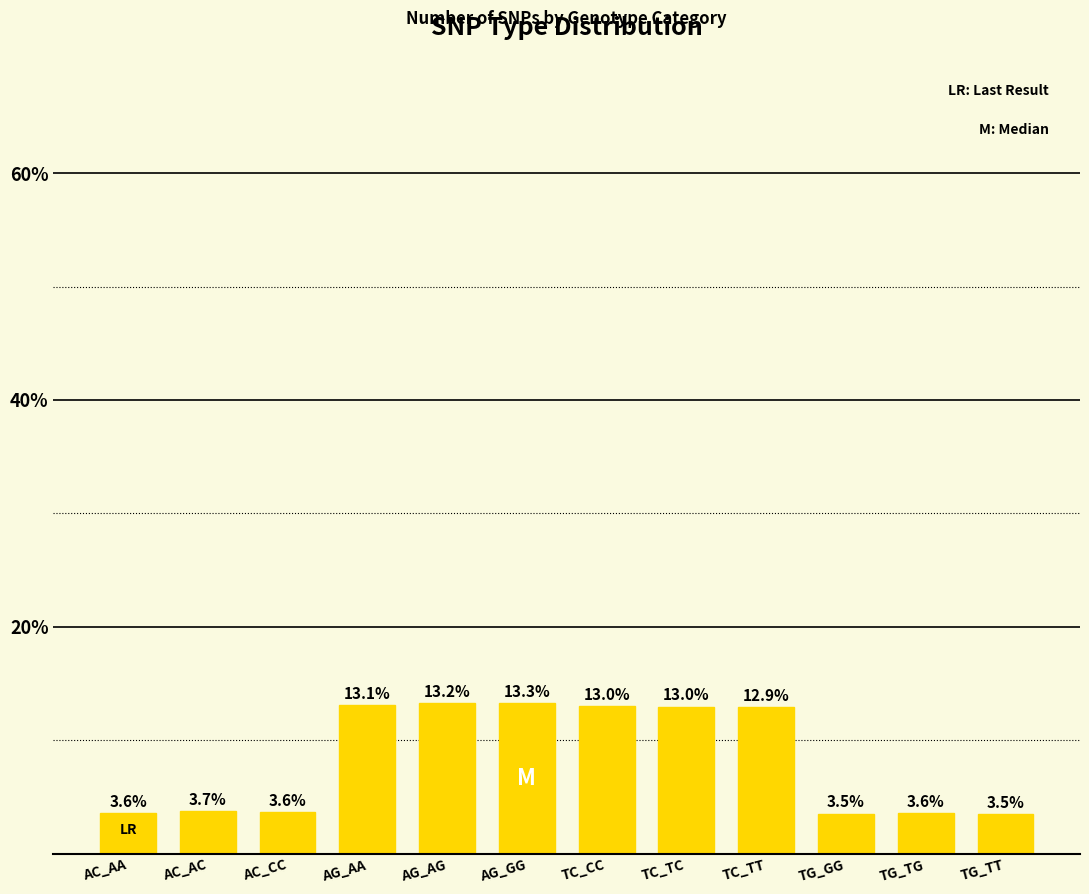

At which category does the chart reach its peak across all series?

AG_GG